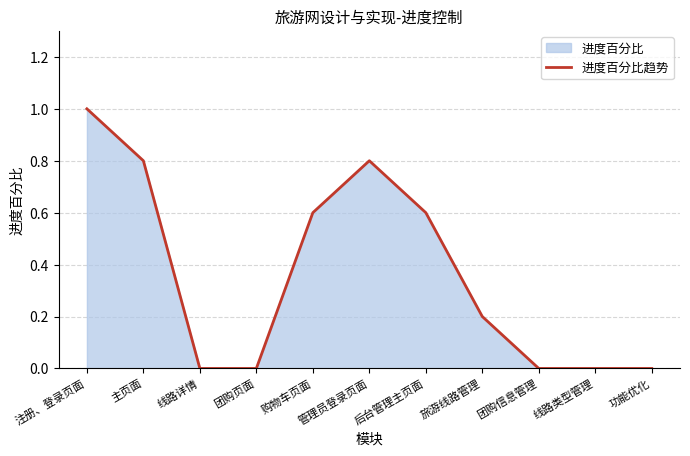

True or false: the data shows 1.3 at 管理员登录页面.

False